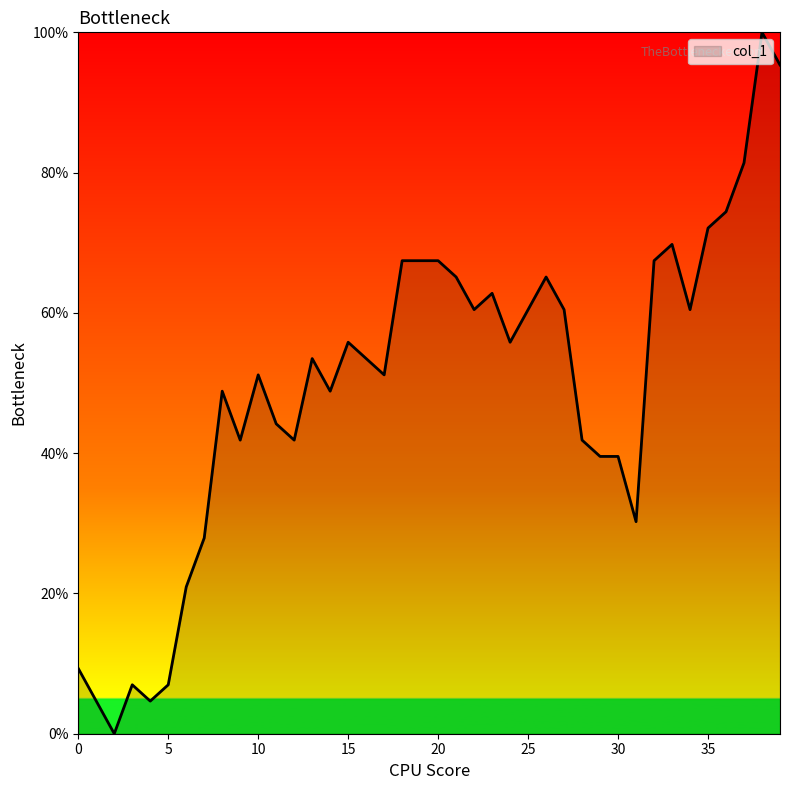

What is the maximum value shown in the chart?

100.0